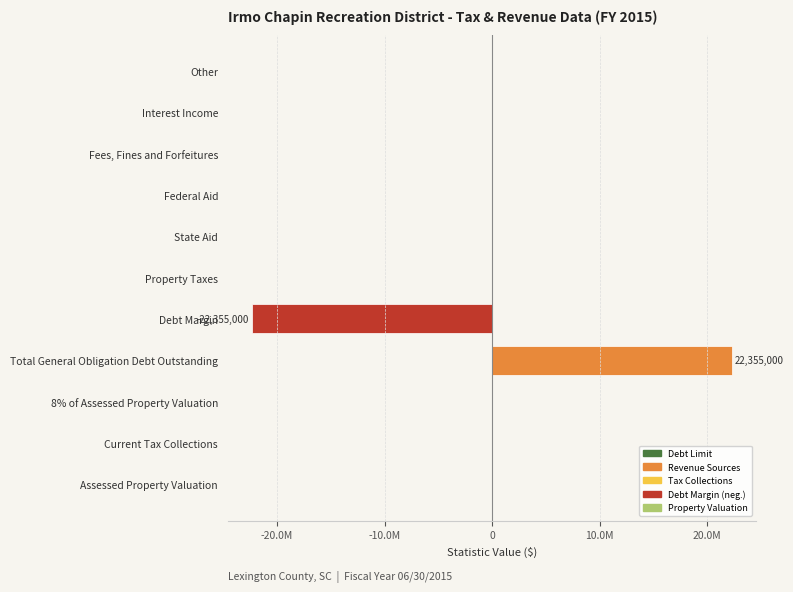

Are the bars horizontal?

Yes